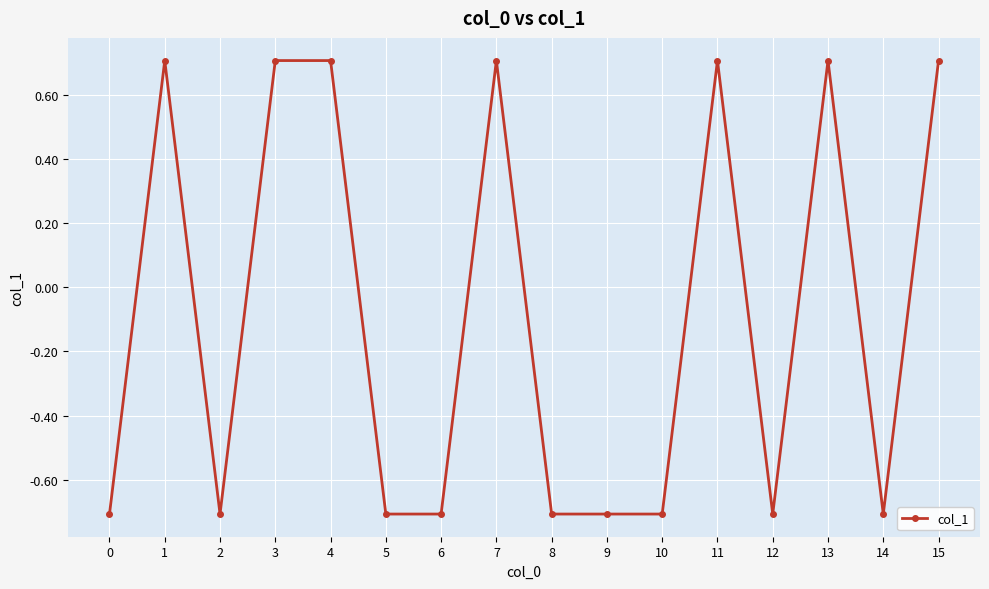

What is the difference between the values at 11 and 14?

1.4